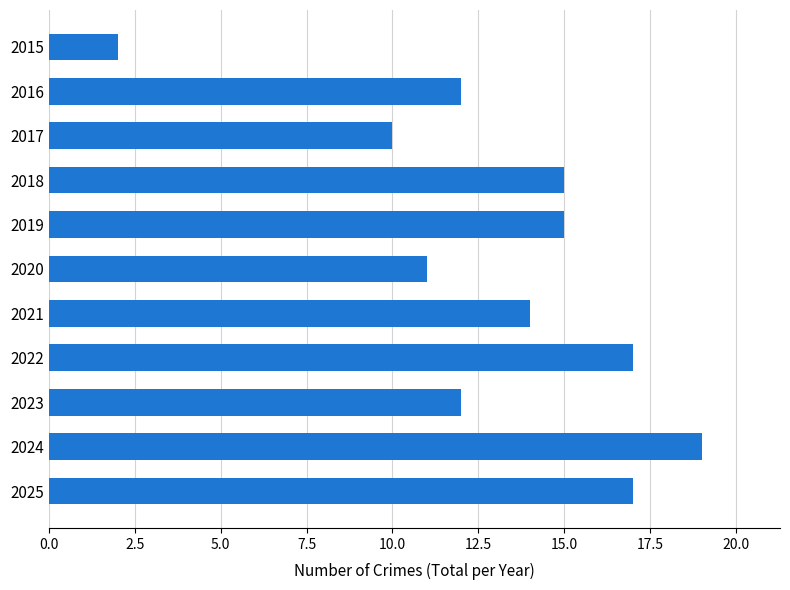

Reading top to bottom, what are all the values shown in this chart?

2015=2	2016=12	2017=10	2018=15	2019=15	2020=11	2021=14	2022=17	2023=12	2024=19	2025=17